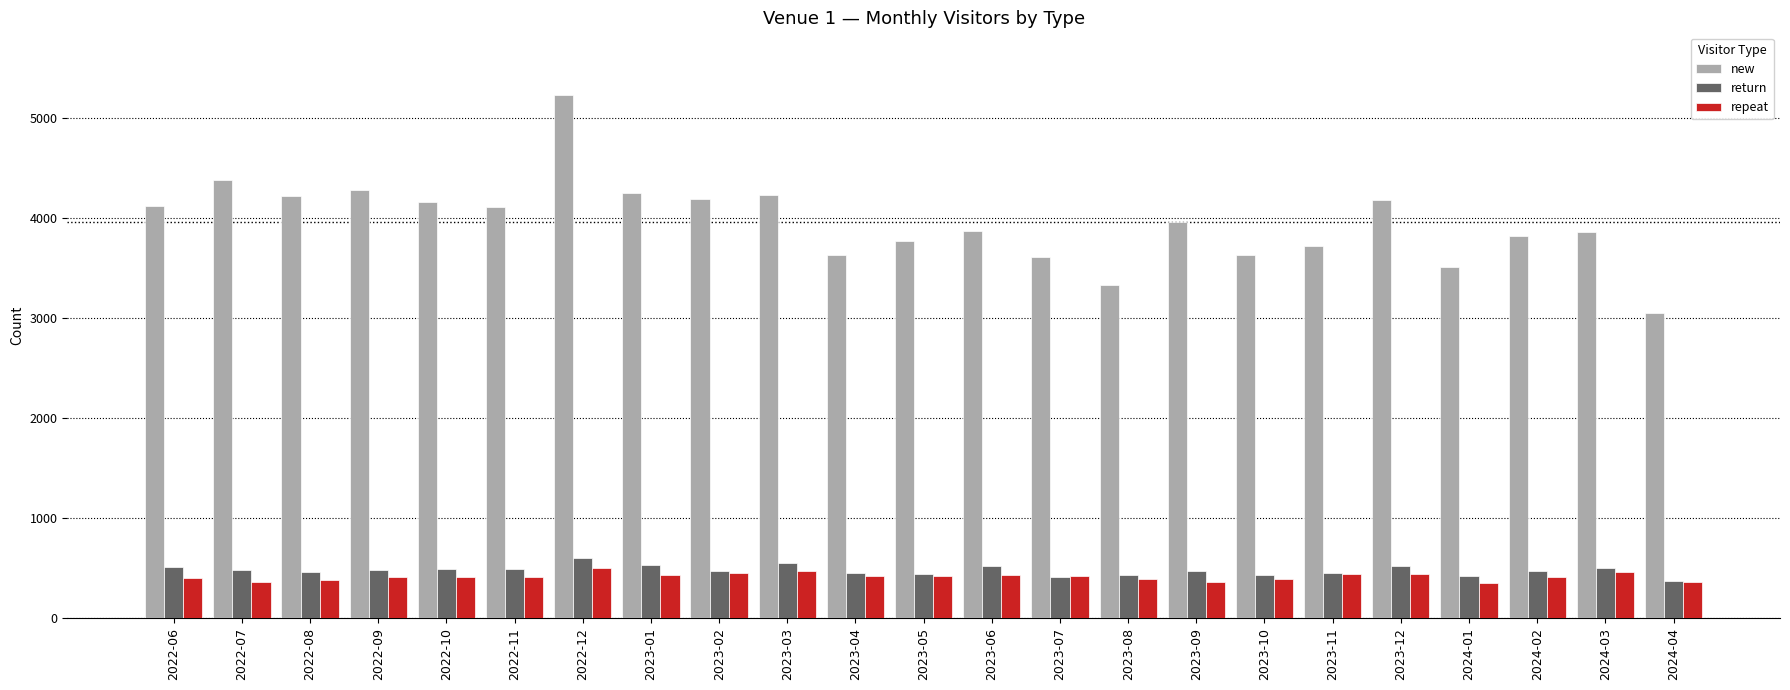

True or false: return has a value of 526 at 2023-12.

True